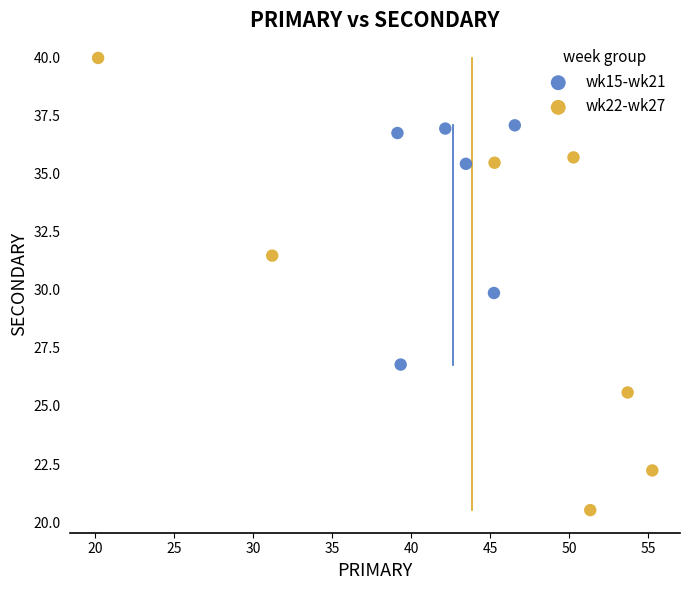

Which series reaches the maximum Y coordinate?

wk22-wk27